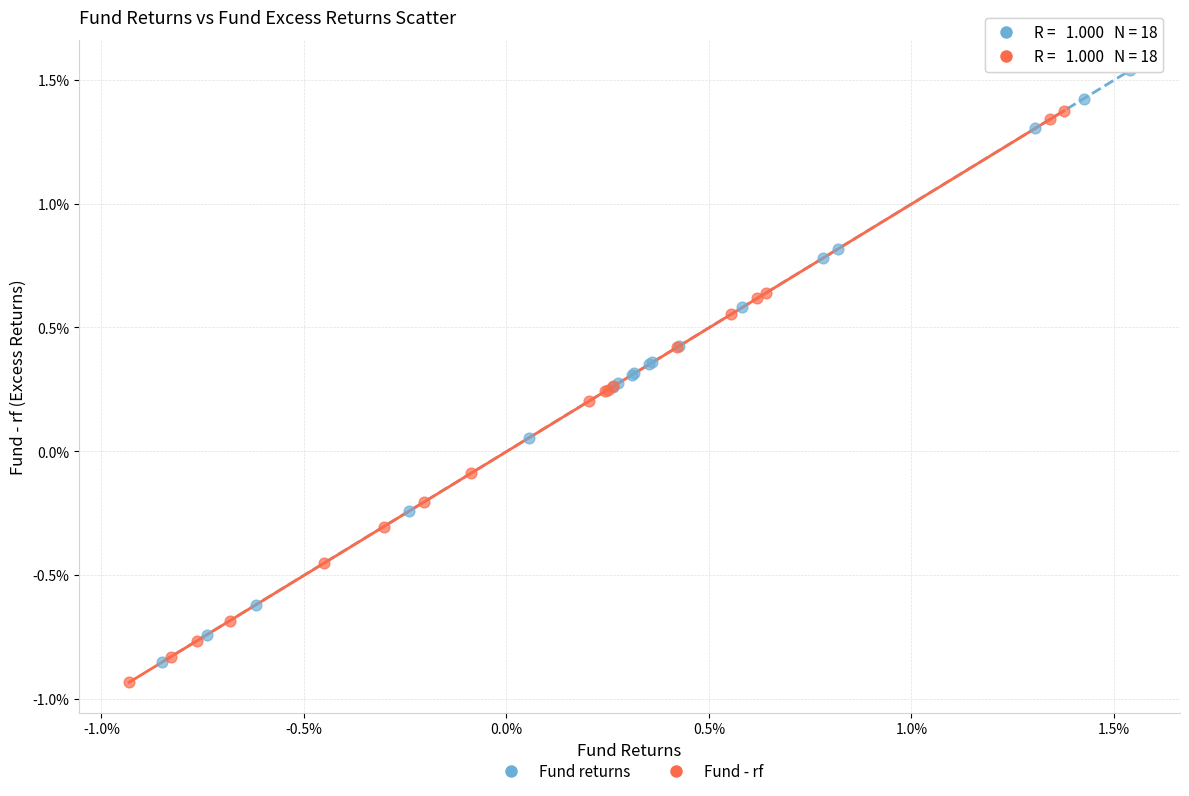

Which series has the widest spread of Y values?

Fund returns